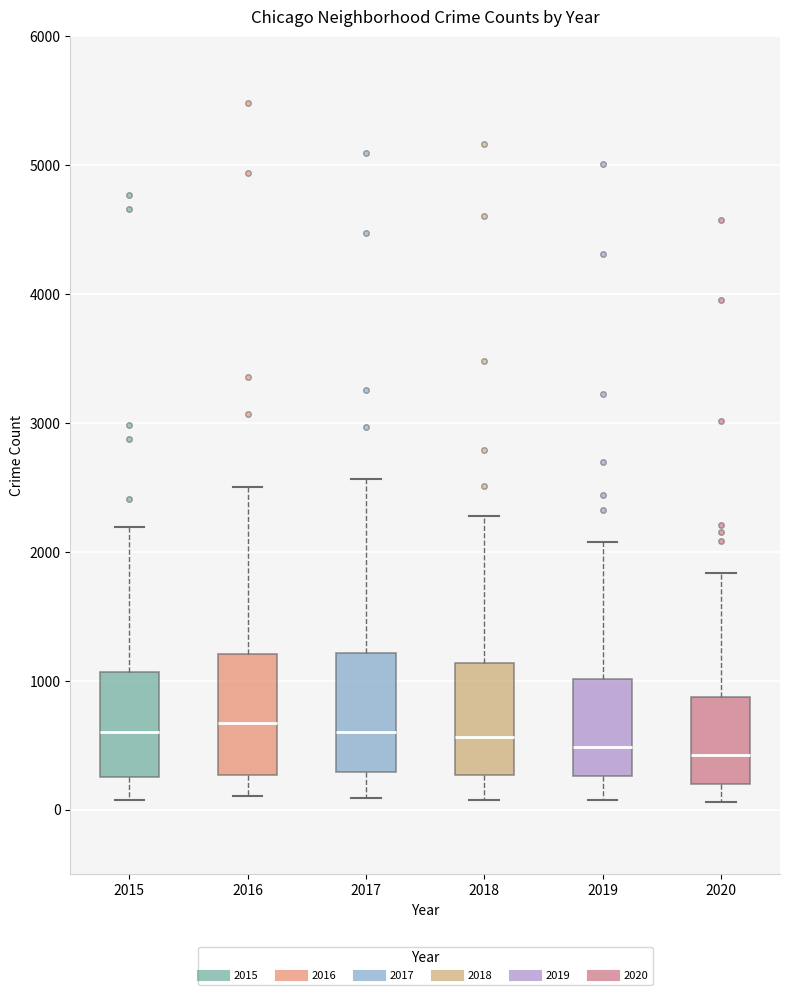

Reading left to right, transcribe this box plot: for each box, give where its median line is, the range the box spans, and where its two whiskers end, as read against the y-axis. The values are not printed on the chart, so give them approximately, as read against the axis.

2015: median 600, box 300 to 1100, whiskers 100 to 2200
2016: median 700, box 300 to 1200, whiskers 100 to 2500
2017: median 600, box 300 to 1200, whiskers 100 to 2600
2018: median 600, box 300 to 1100, whiskers 100 to 2300
2019: median 500, box 300 to 1000, whiskers 100 to 2100
2020: median 400, box 200 to 900, whiskers 100 to 1800